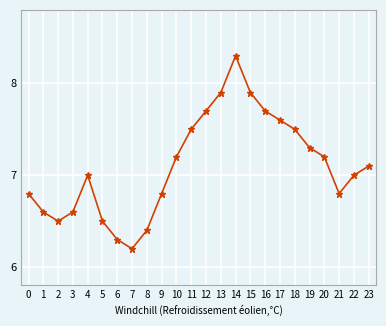

Where is the first local maximum?

4